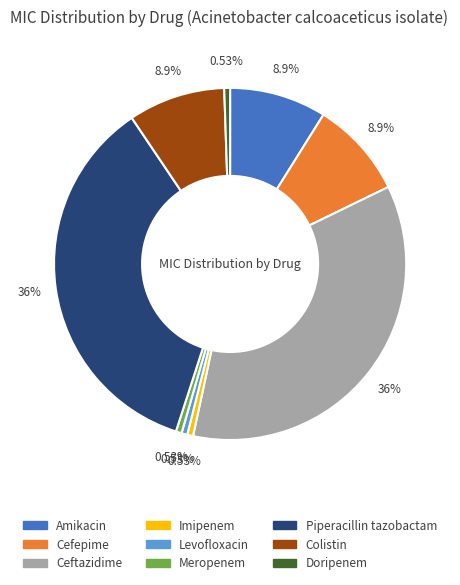

To the nearest percent, what is the combined percentage of Piperacillin tazobactam and Cefepime?

44%